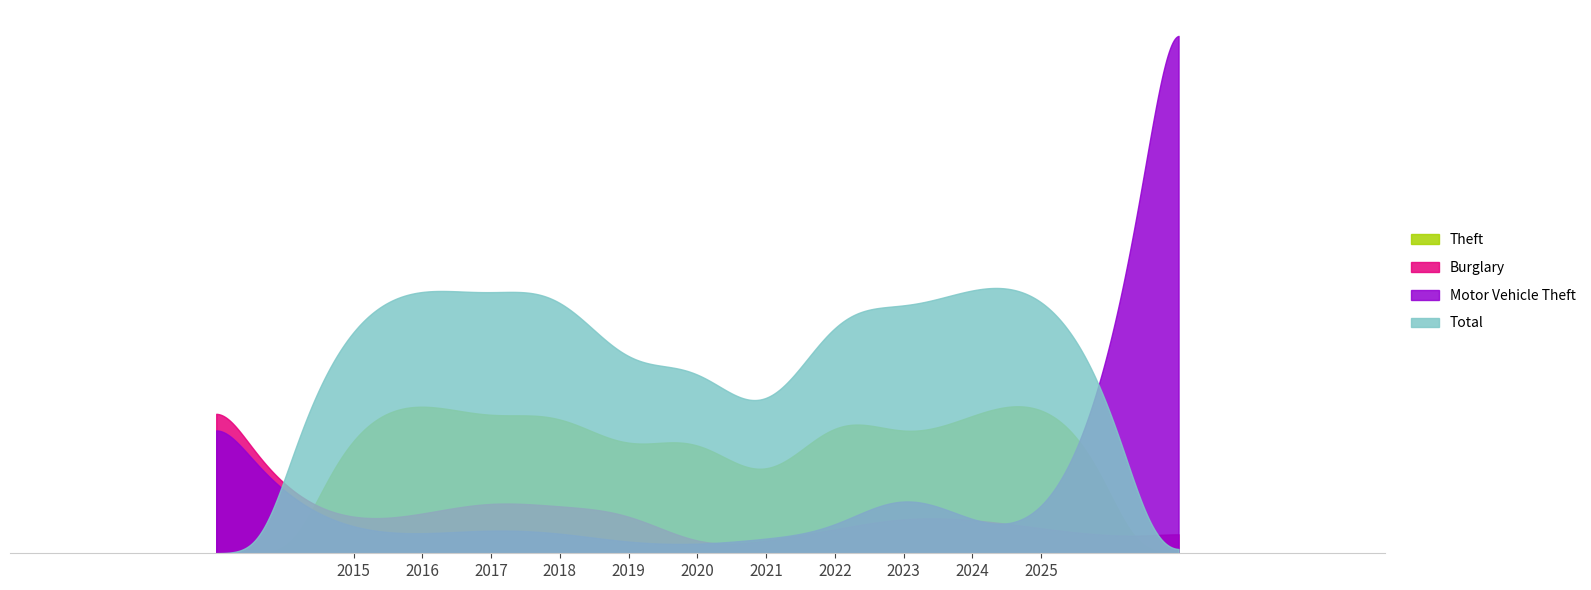

What is the difference between the maximum and minimum values in the Total series?

110